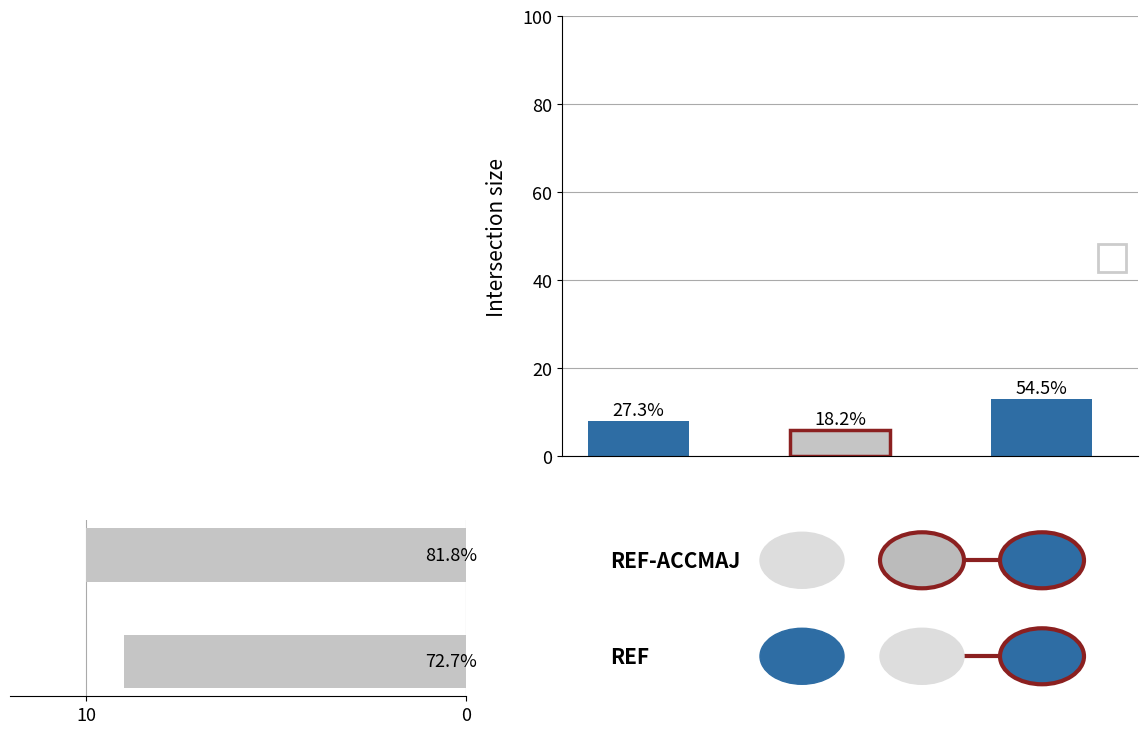

What is the ratio of the value at 0 to the value at 10?

1.1